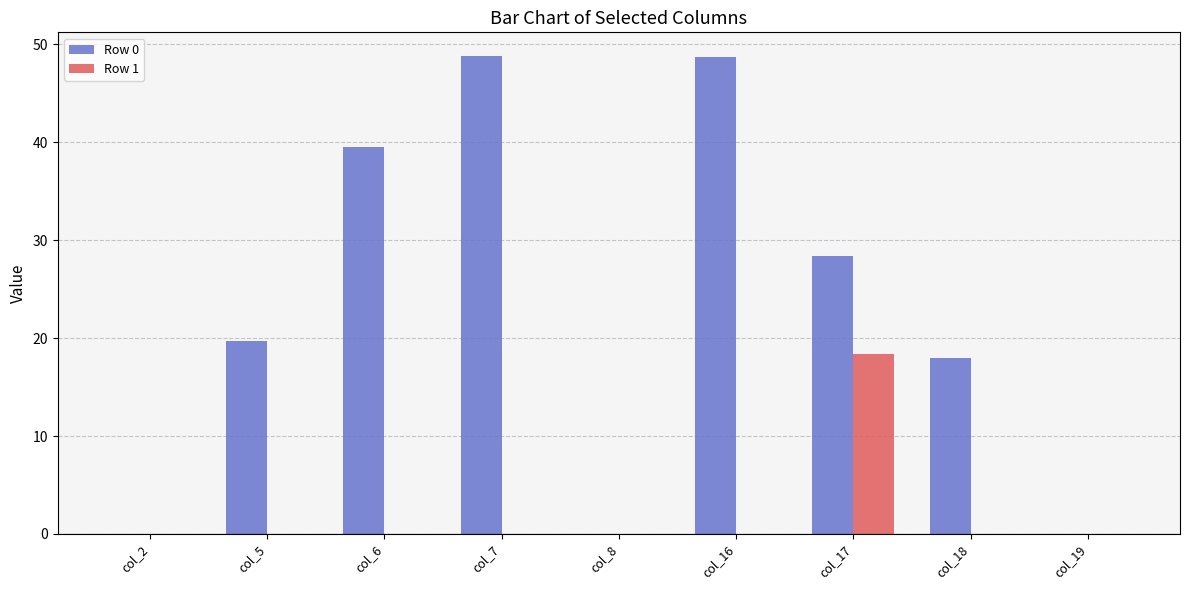

At which label does Row 1 reach its peak?

col_17